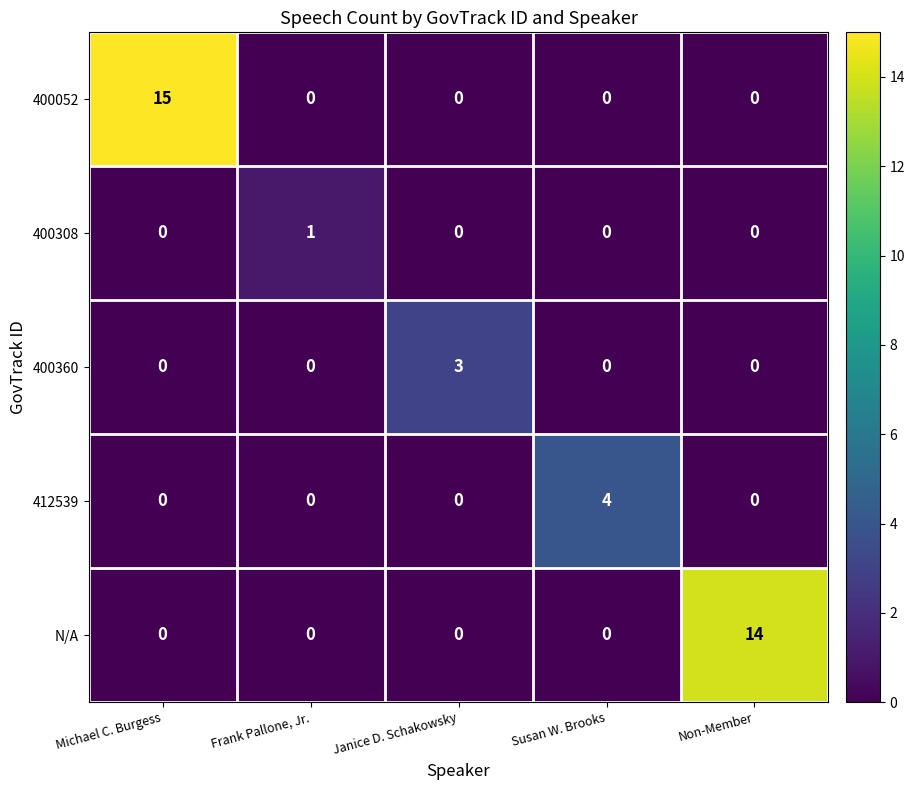

How many categories are shown in the chart?

5